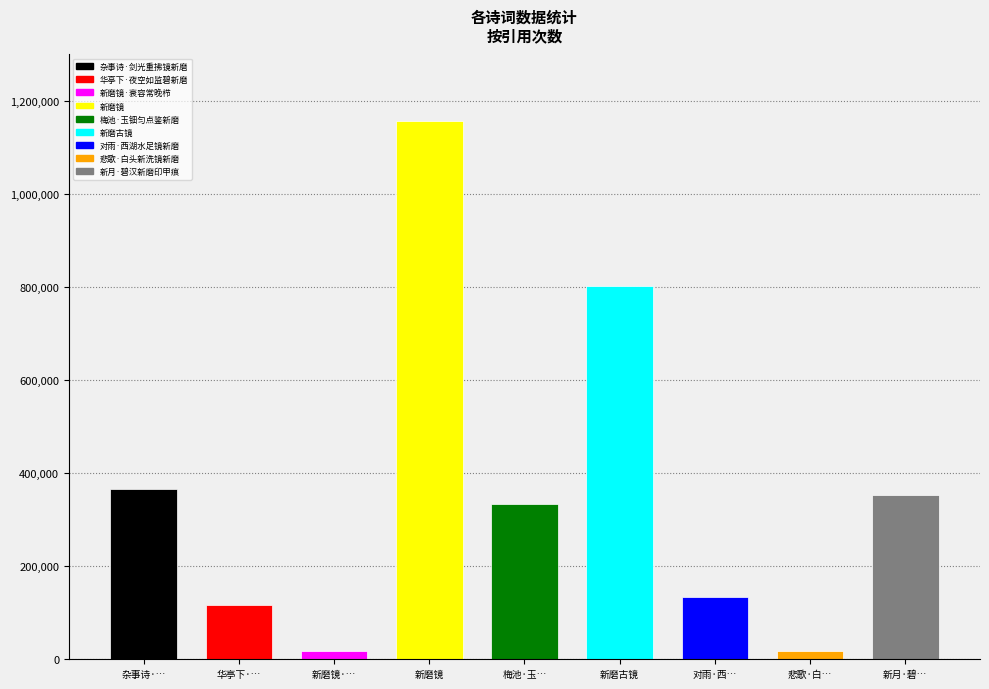

List the labels in order of value, largest first.

新磨镜, 新磨古镜, 杂事诗·剑光重拂镜新磨, 新月·碧汉新磨印甲痕, 梅池·玉钿匀点鉴新磨, 对雨·西湖水足镜新磨, 华亭下·夜空如监碧新磨, 悲歌·白头新洗镜新磨, 新磨镜·衰容常晚栉